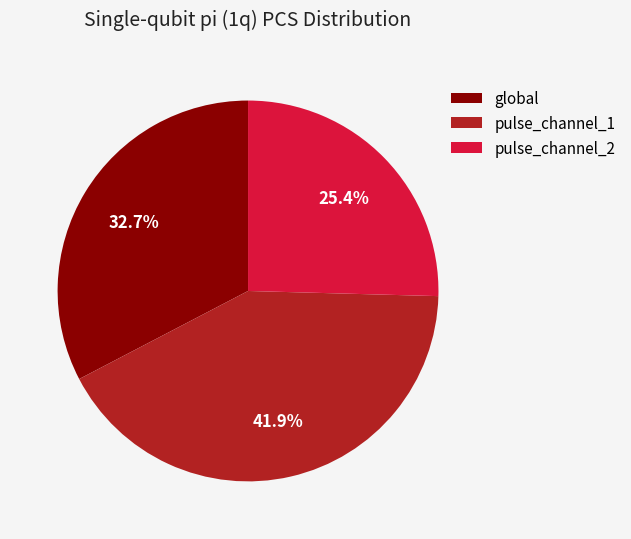

Rank the categories by value from highest to lowest.

pulse_channel_1, global, pulse_channel_2